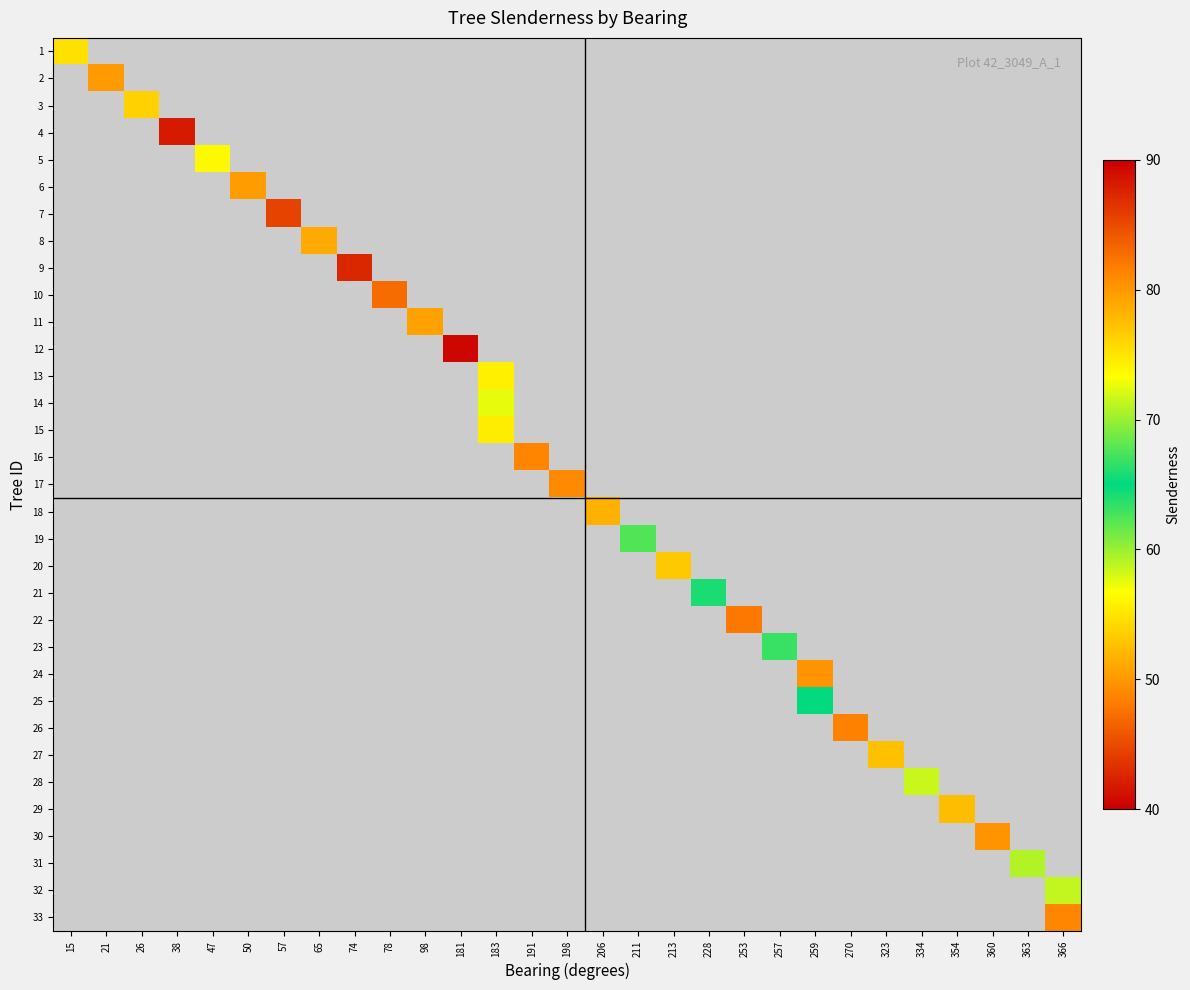

How many values in row_12 are above zero?

1